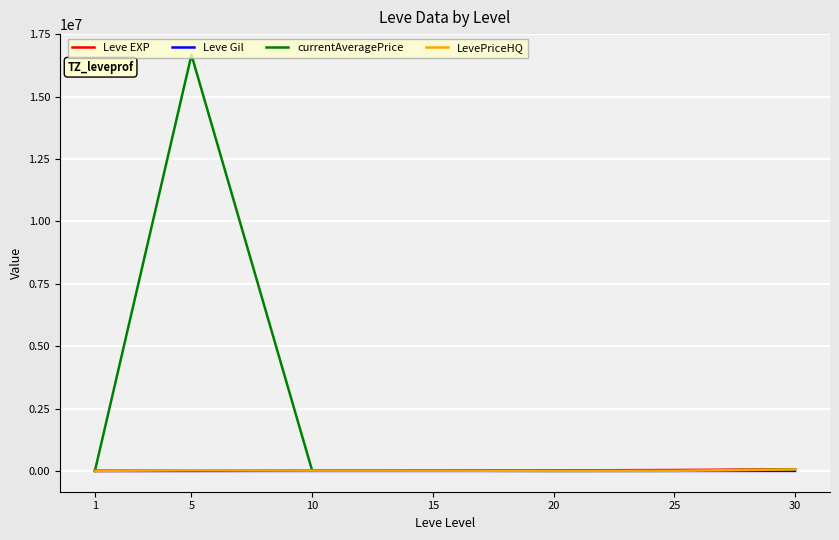

Which series changed the most between 5 and 10?

currentAveragePrice